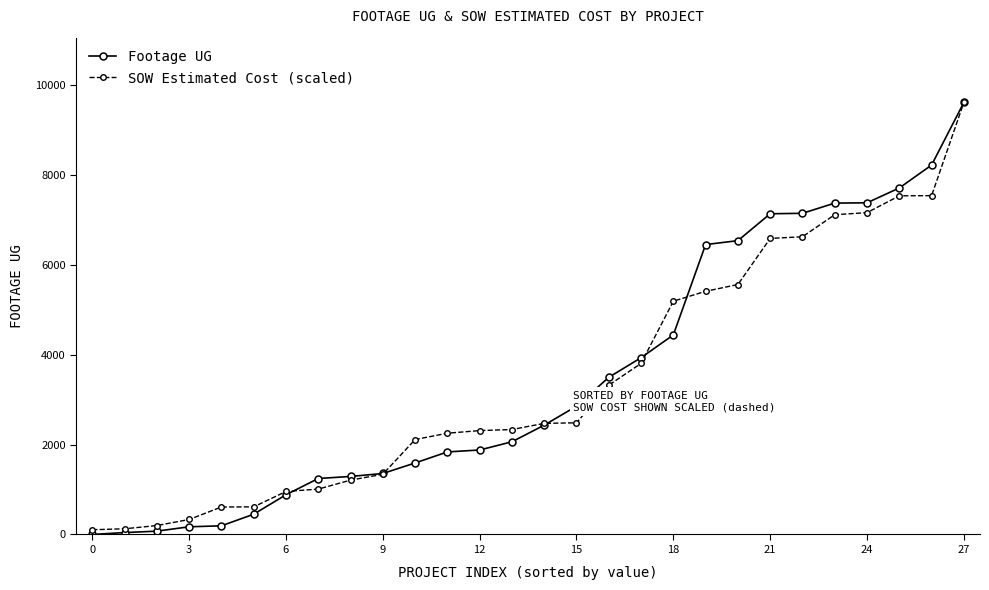

What is the greatest value displayed?

9619.0